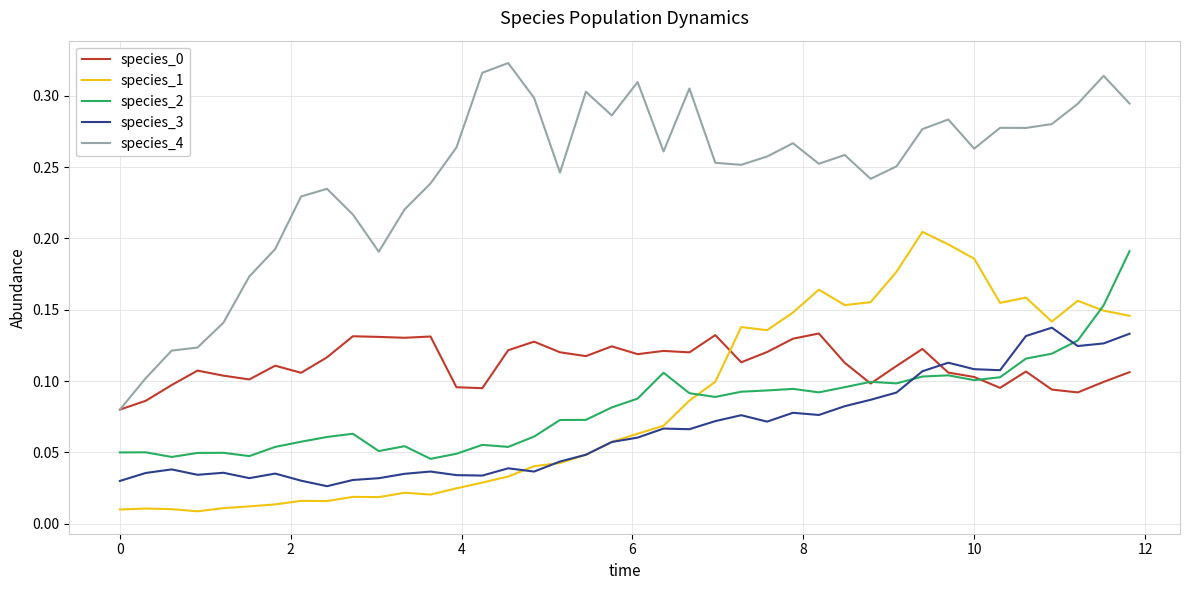

Which series has the largest total across all categories?

species_4